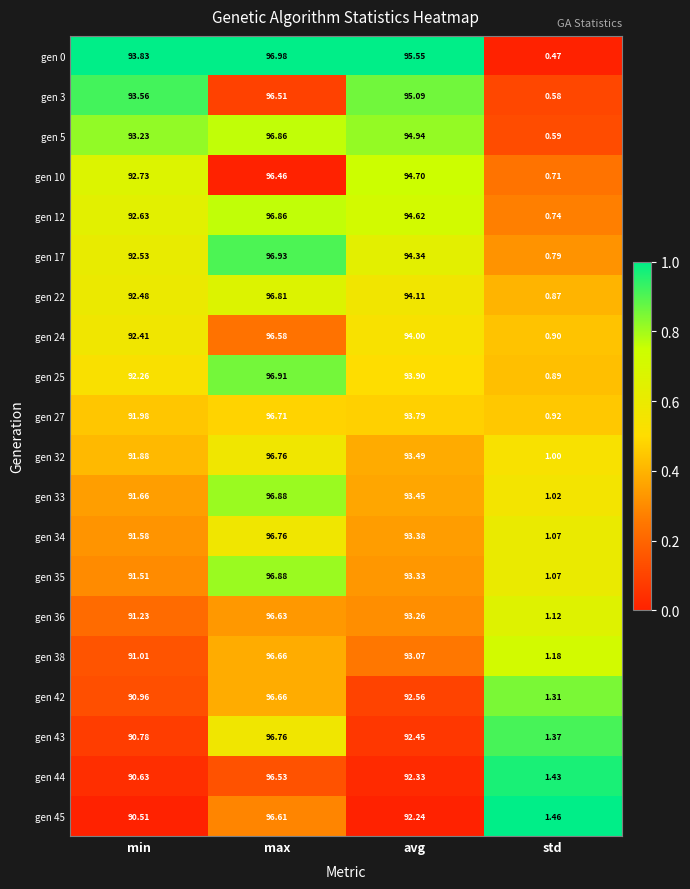

Is the value of gen 42 at max greater than the value of gen 45 at std?

Yes